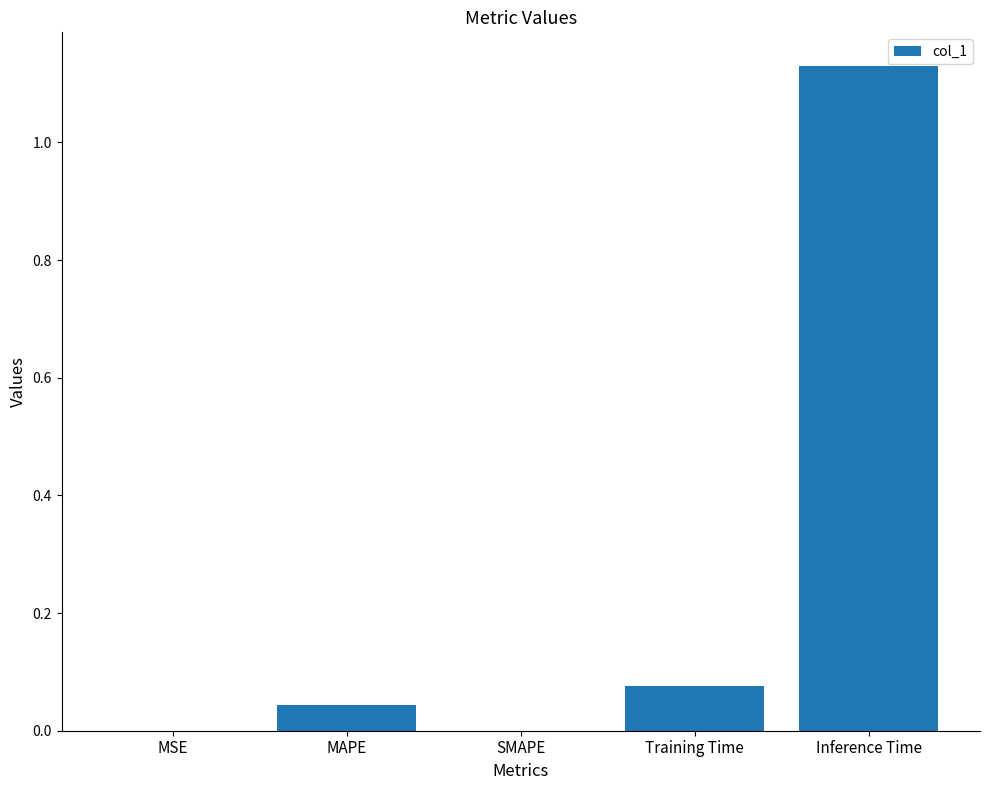

What is the sum of all values?

1.3